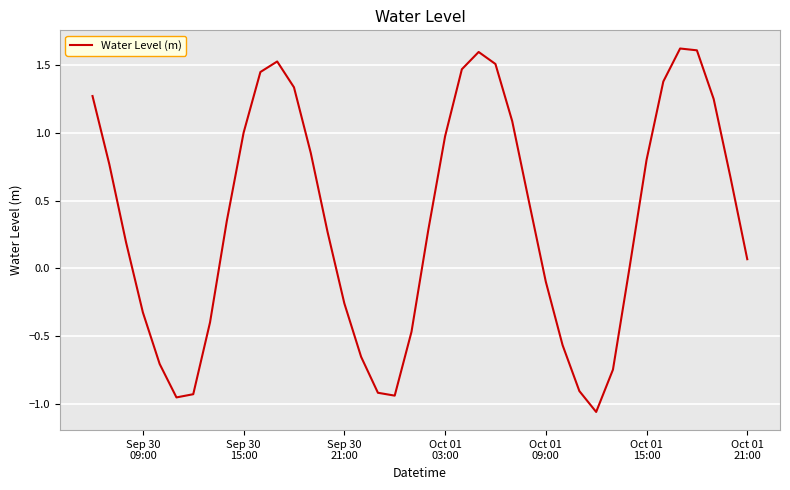

True or false: the data has more than 1 interior local peaks.

True